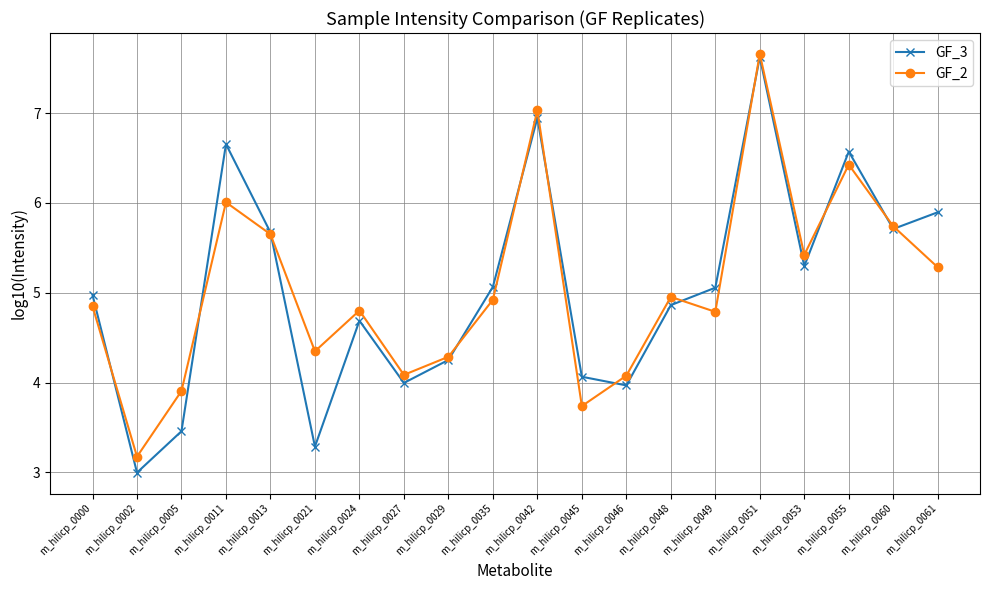

How many data points in GF_3 are less than 5?

10